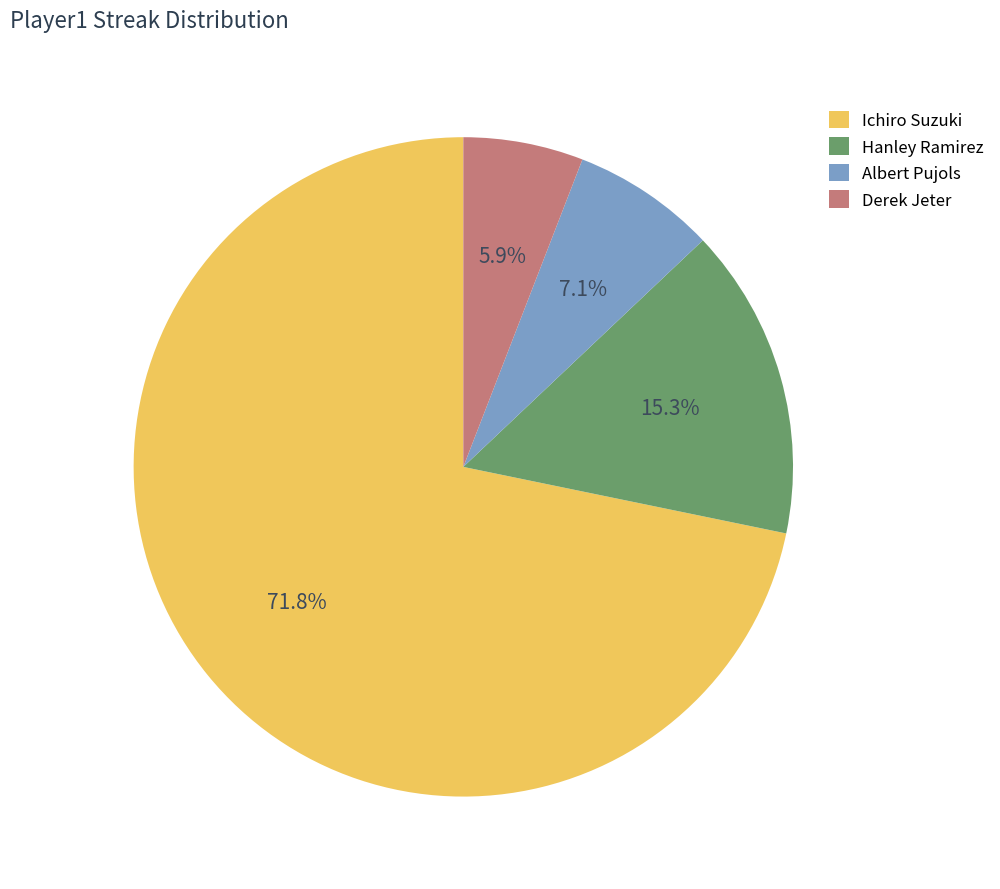

The Albert Pujols slice represents 7% of the pie. True or false?

True